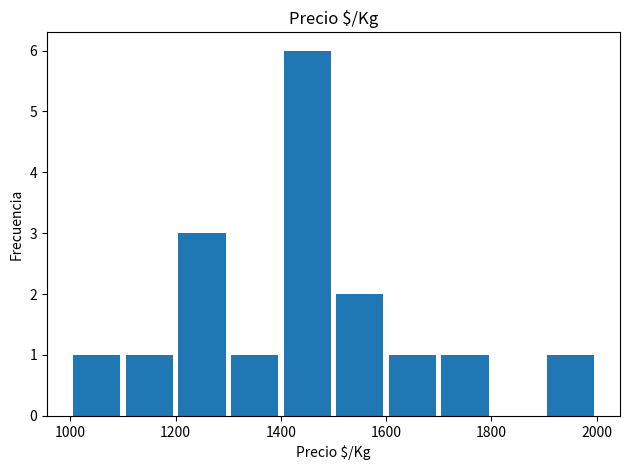

What is the sum of all values?

17